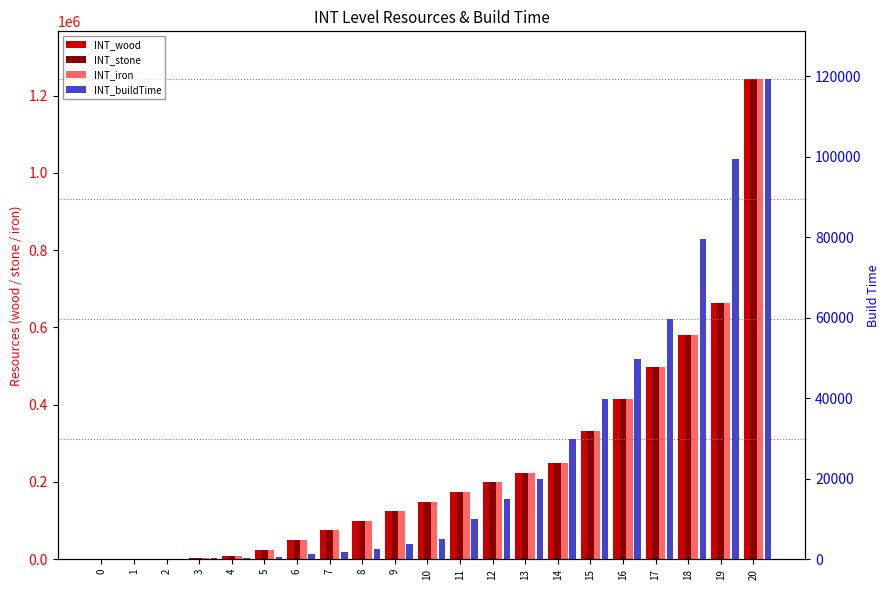

Are the bars horizontal?

No